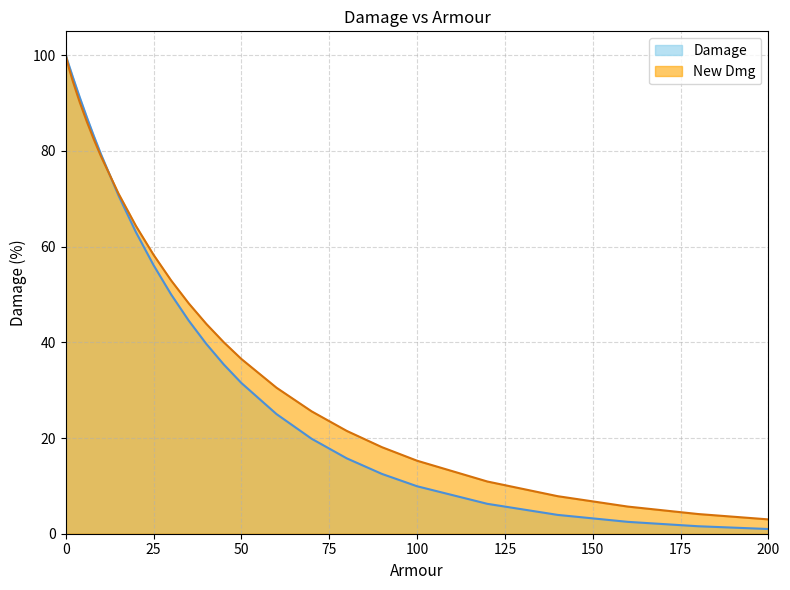

Is it true that Damage equals 9.9 at 100?

True